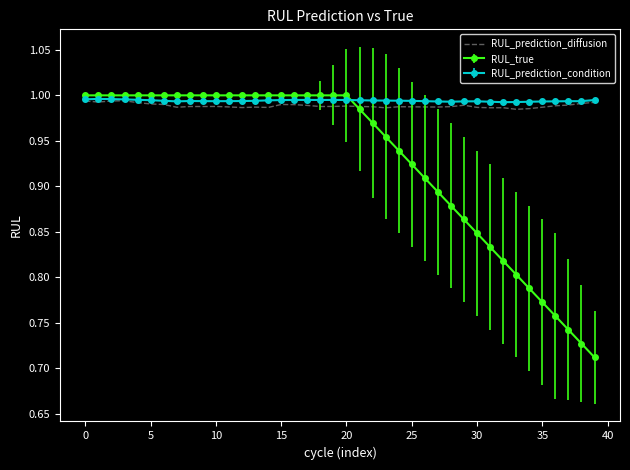

Which series has the widest spread of values?

RUL_true